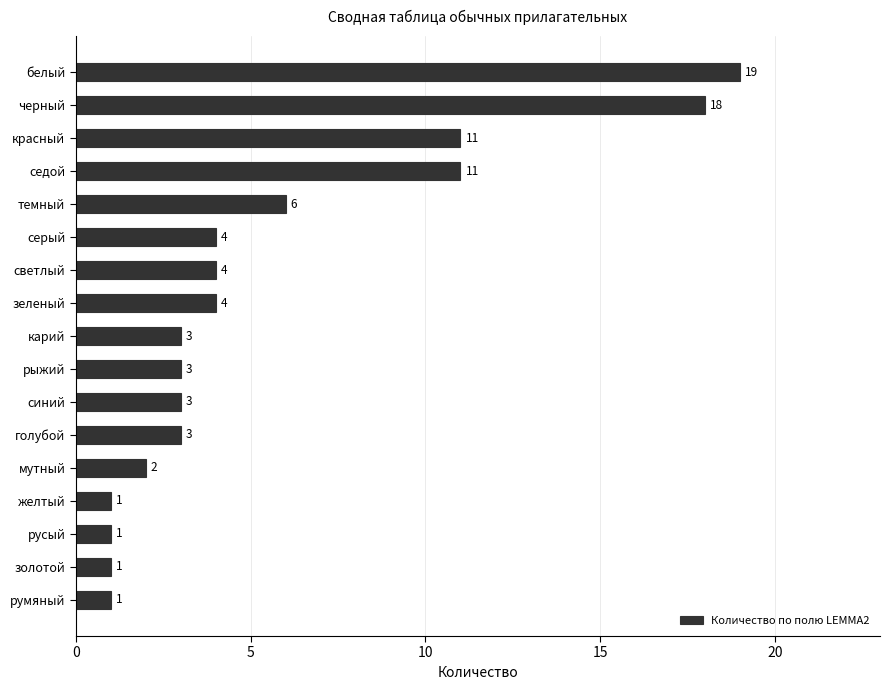

Reading top to bottom, transcribe all the data shown in this chart.

19	18	11	11	6	4	4	4	3	3	3	3	2	1	1	1	1